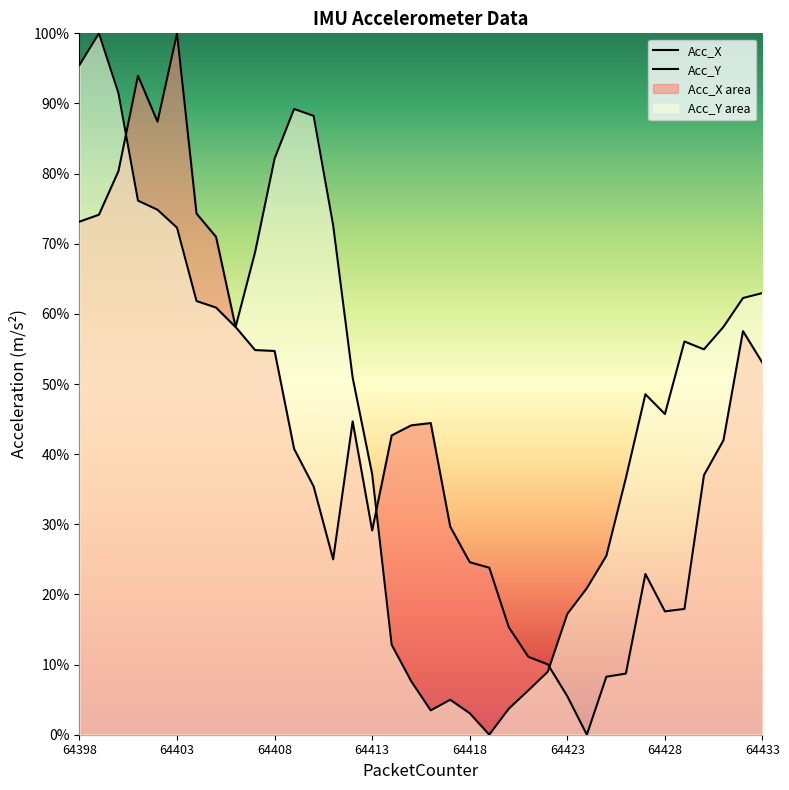

What is the maximum value for Acc_Y?

10.0